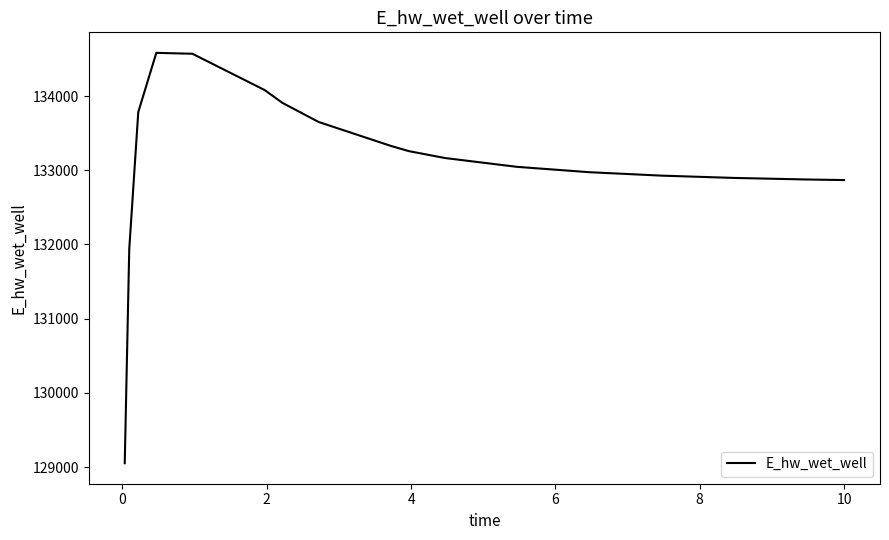

What is the smallest value displayed?

129053.1